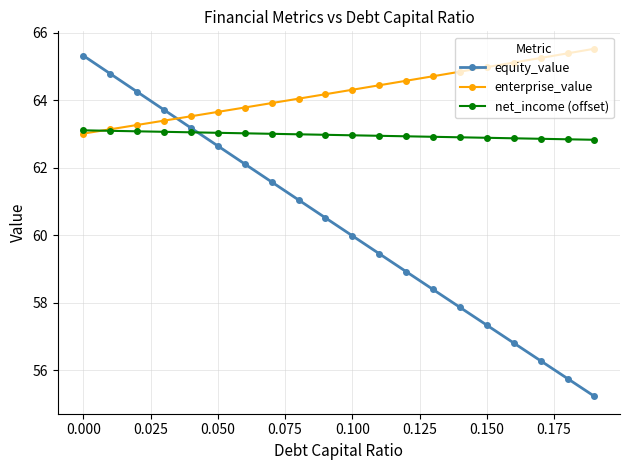

Rank the series by their maximum value, from lowest to highest.

net_income (offset), equity_value, enterprise_value